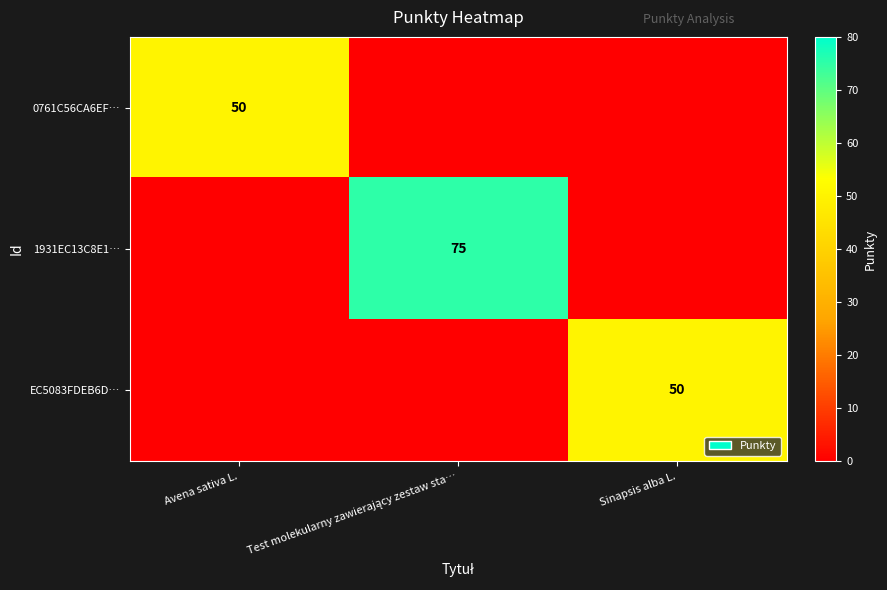

True or false: EC5083FDEB6D… has a value of 84 at Sinapsis alba L..

False